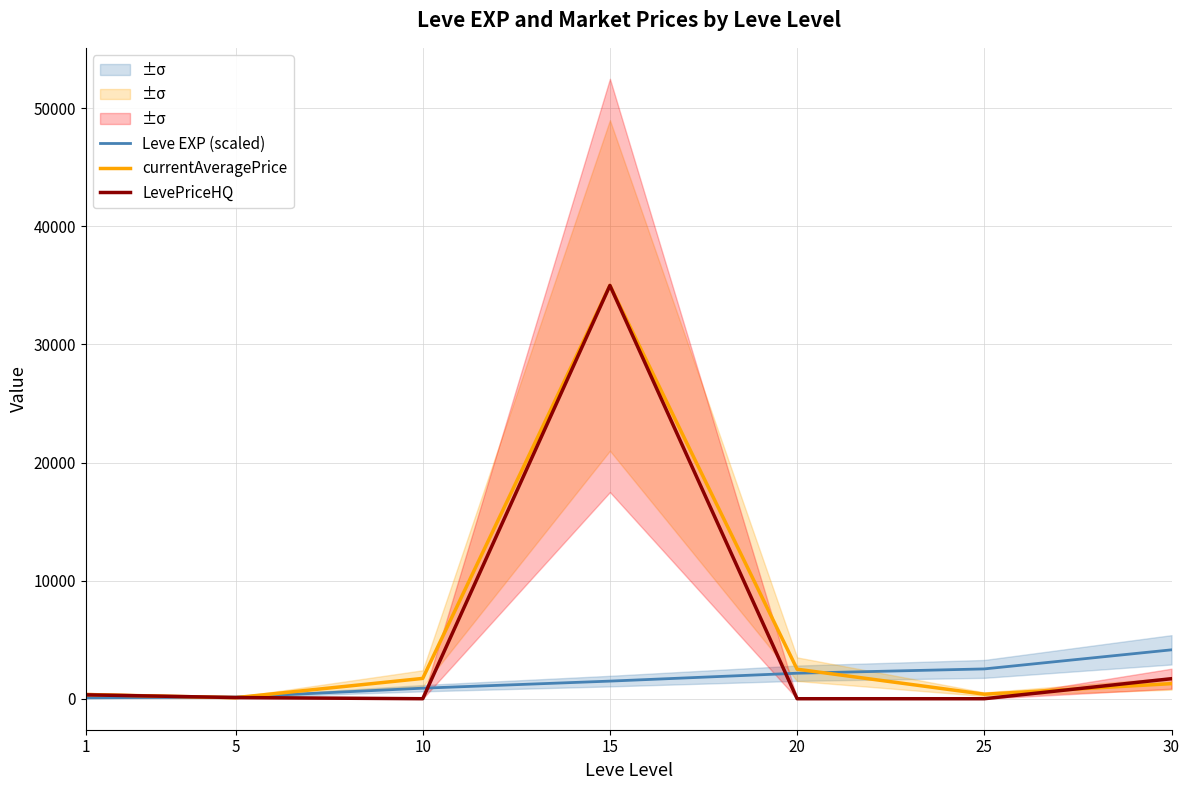

What is the value of the currentAveragePrice point at the 5th from the left?

2500.0